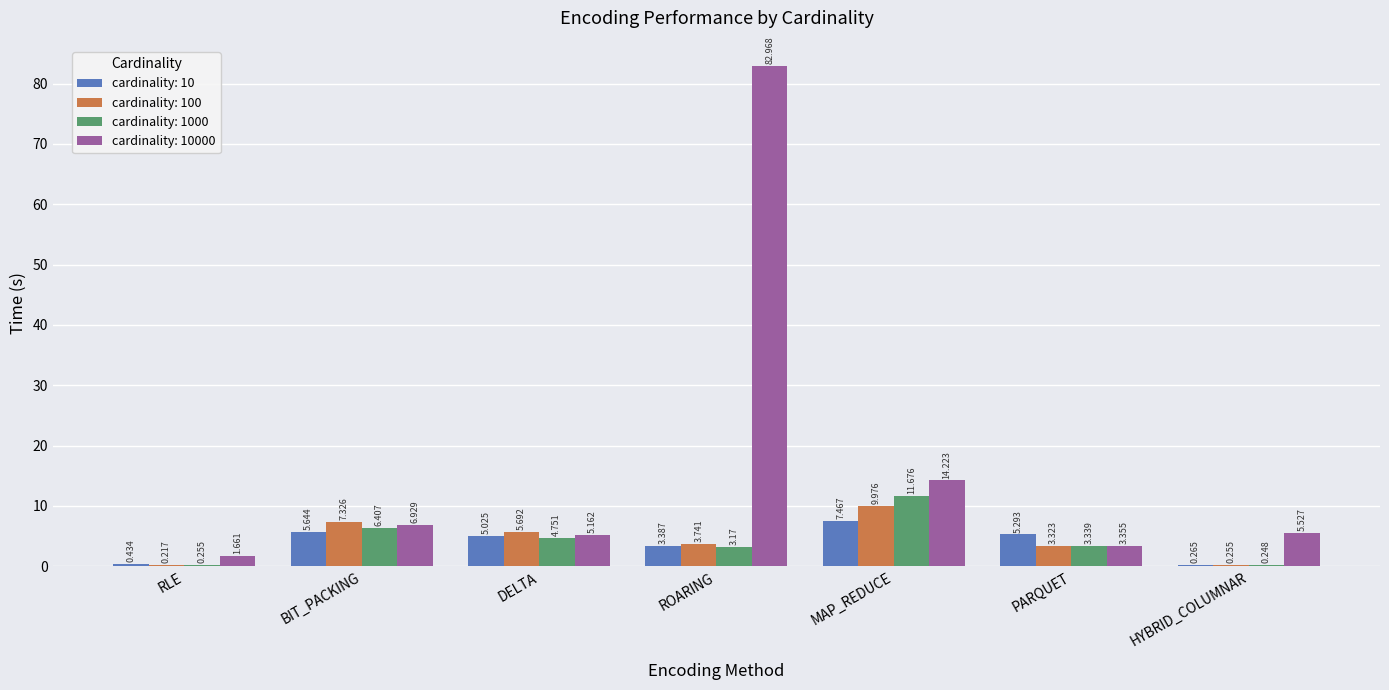

At which label does cardinality: 100 first exceed 3?

BIT_PACKING